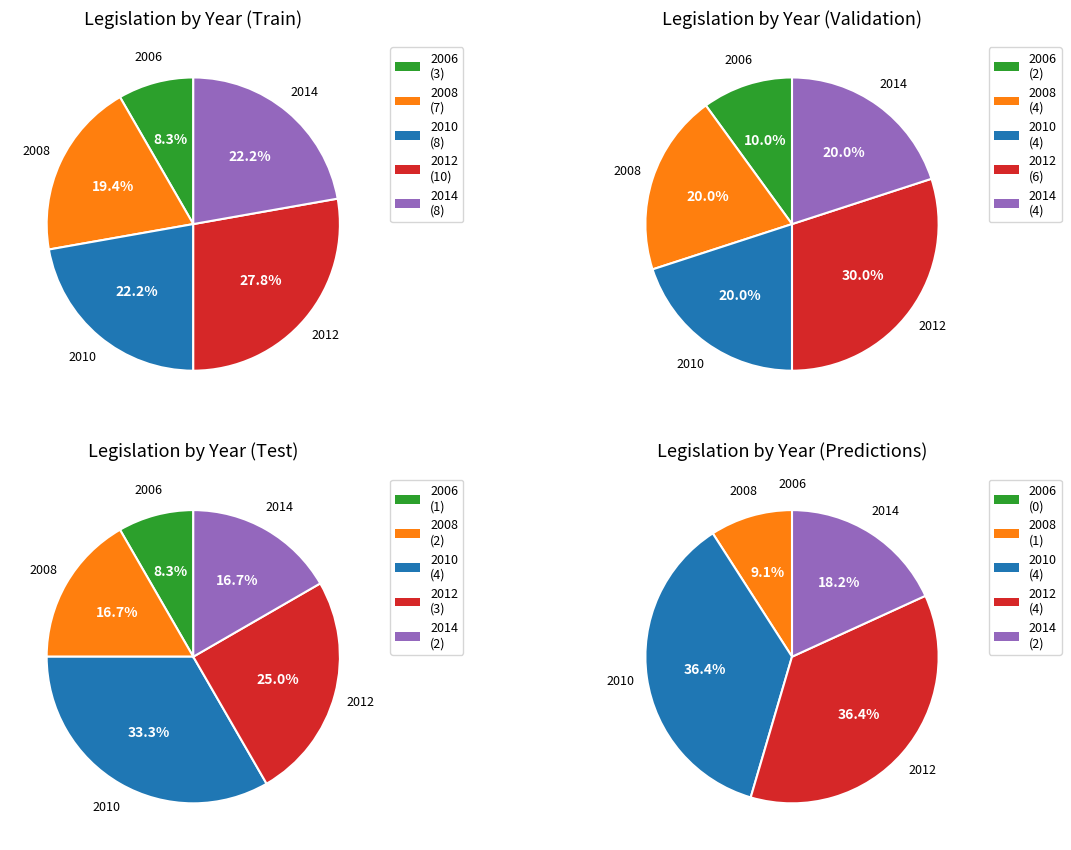

To the nearest percent, what is the difference between the largest and smallest slice percentages?

19%